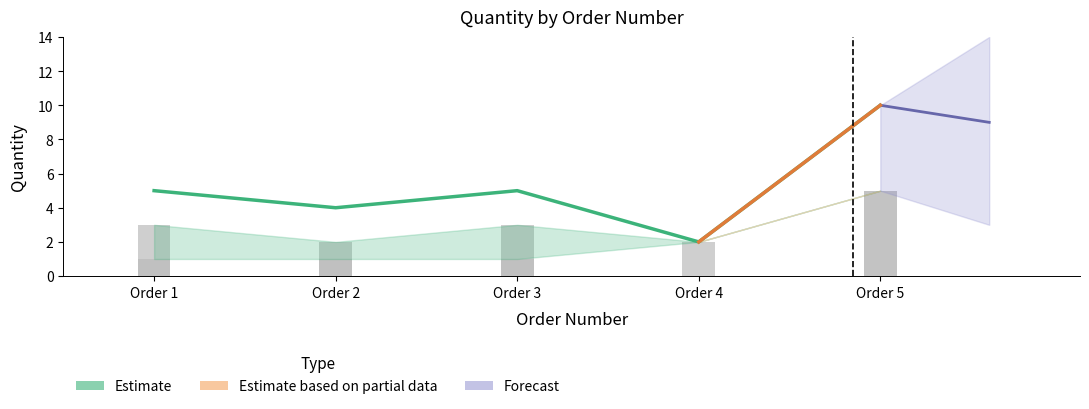

Does the chart contain any negative values?

No